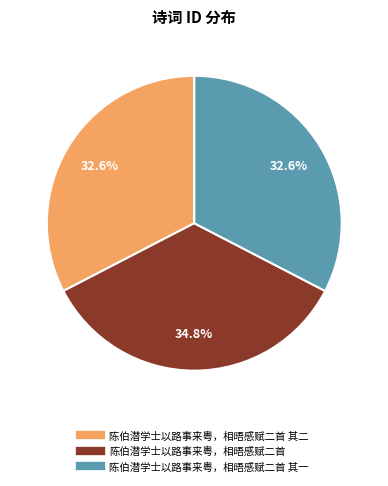

Is there any slice that represents more than half of the pie?

No